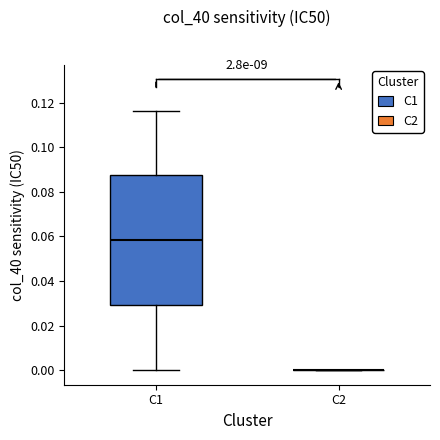

Comparing the boxes themselves (not the whiskers), which one is the tallest?

C1